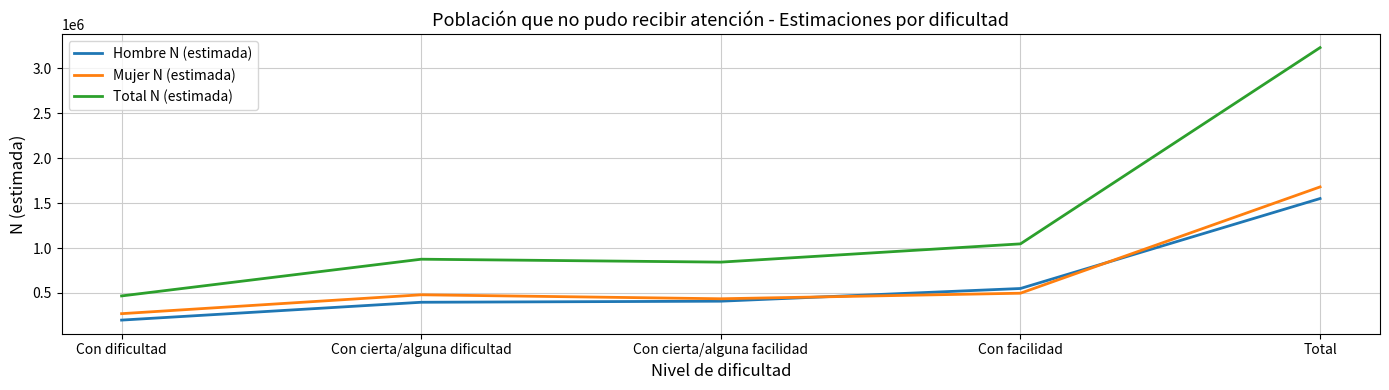

True or false: Total N (estimada) and Mujer N (estimada) cross at least once.

False